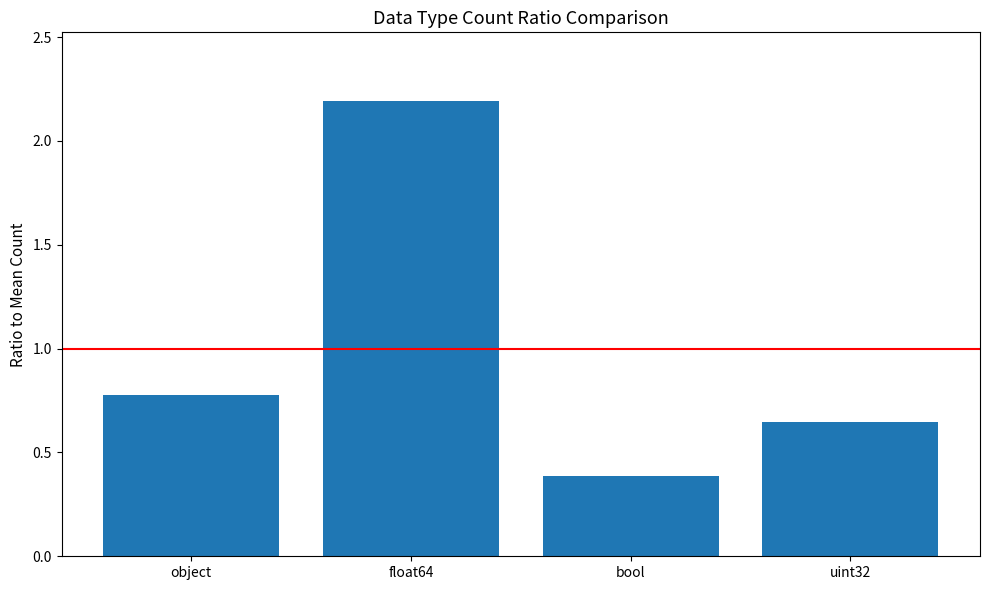

The chart shows a value of 0.7 at bool. True or false?

False